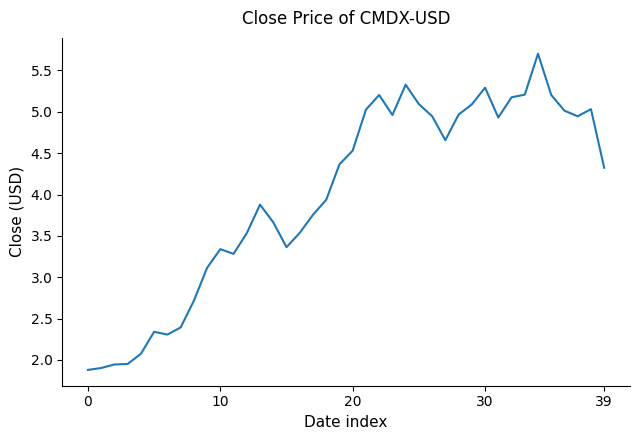

What is the maximum value shown in the chart?

5.7